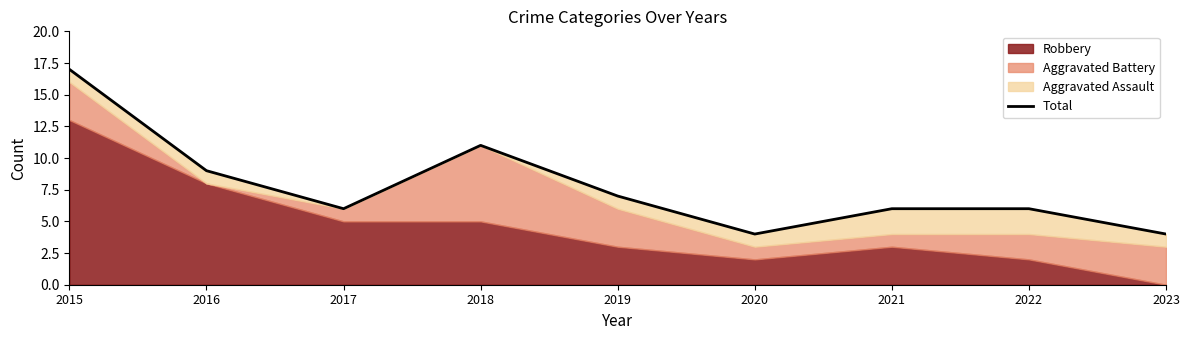

Rank the categories by value from lowest to highest.

2020, 2023, 2017, 2021, 2022, 2019, 2016, 2018, 2015